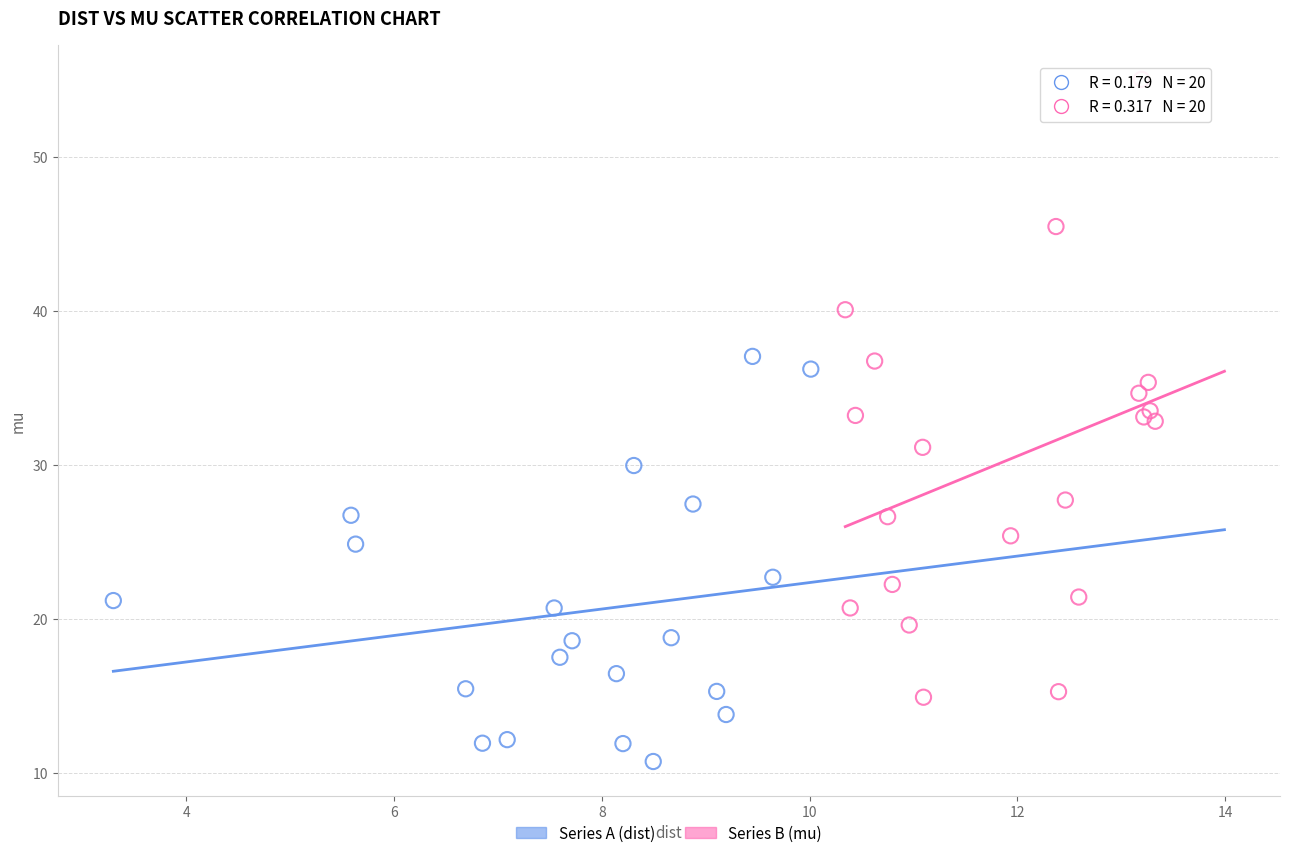

Which series has the largest Y range (max minus min)?

Series B (mu)